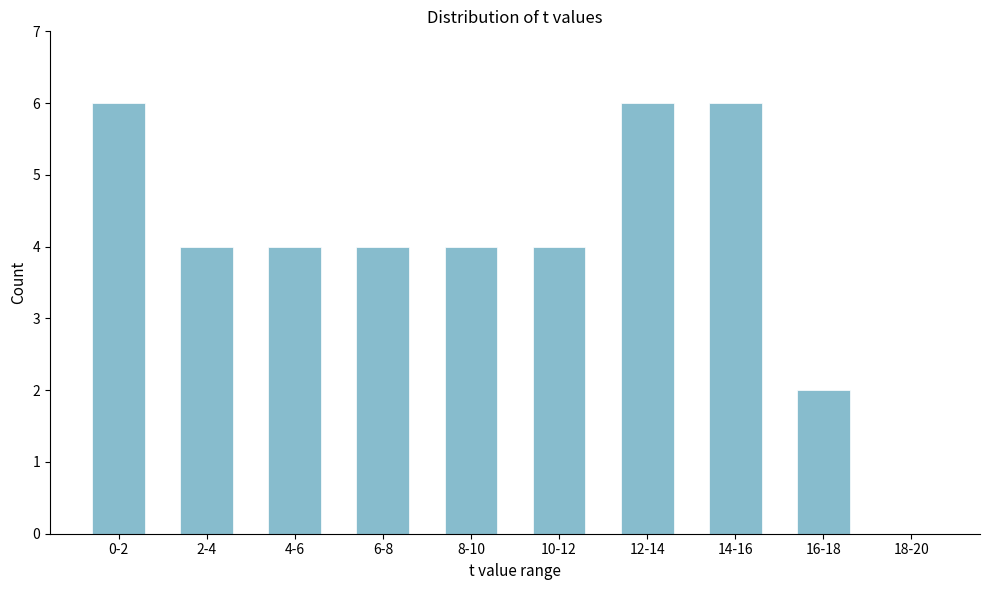

Reading left to right, list all the values displayed in this chart.

0-2=6	2-4=4	4-6=4	6-8=4	8-10=4	10-12=4	12-14=6	14-16=6	16-18=2	18-20=0